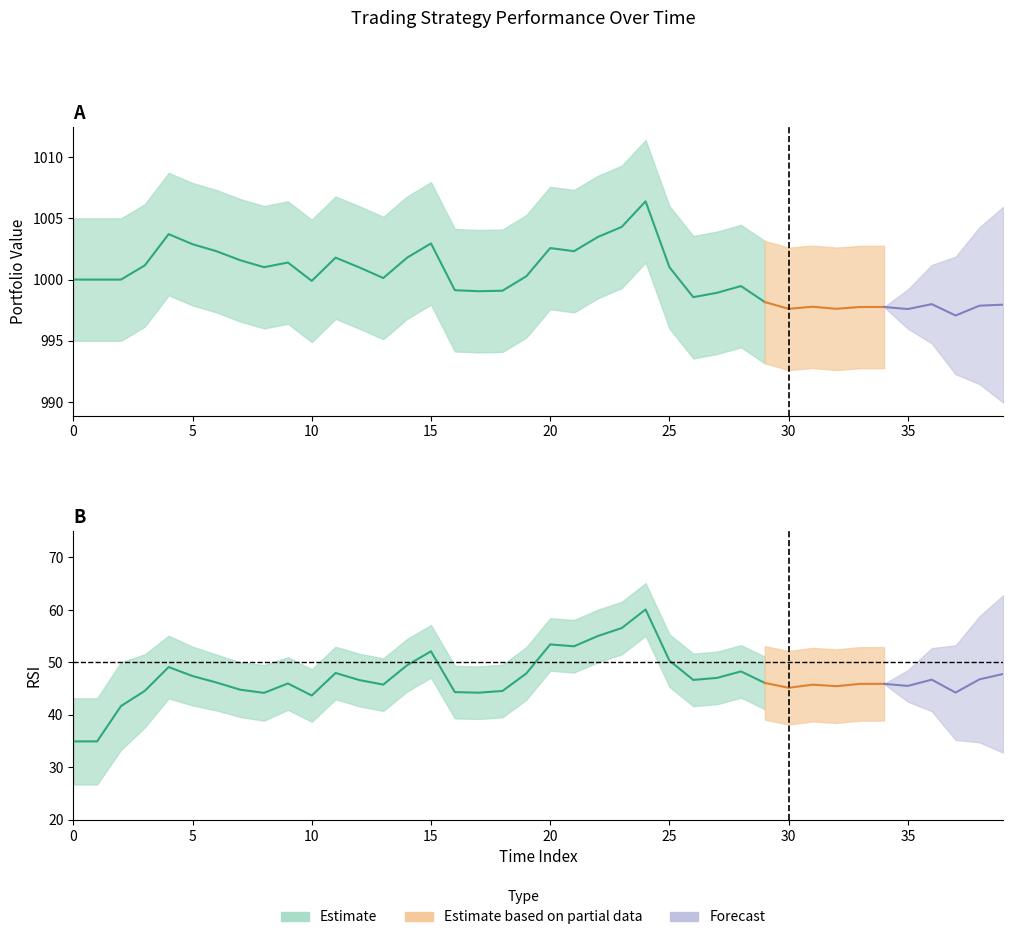

What is the average value of the Value series?

1000.3